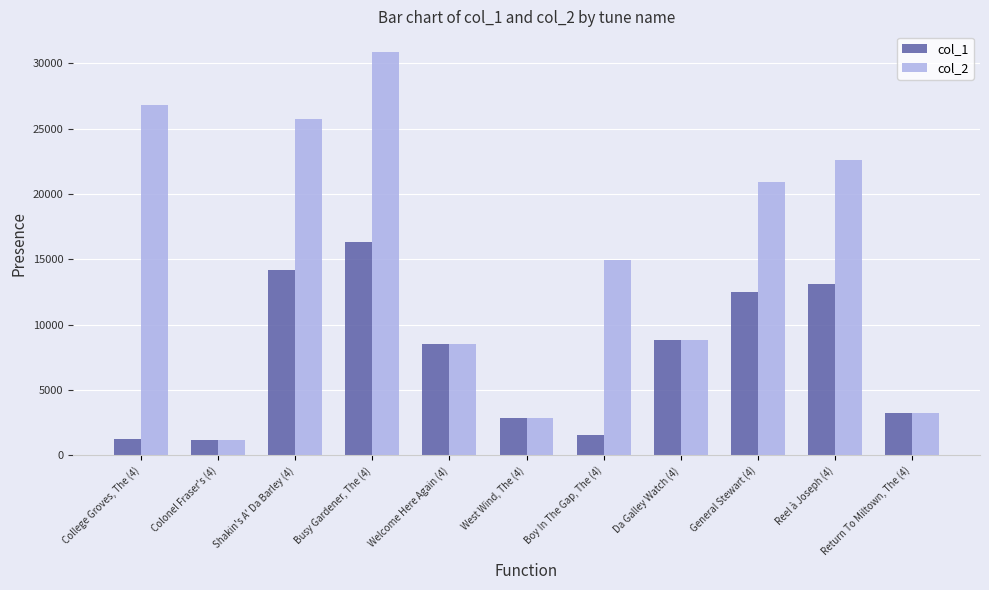

What is the sum of the col_1 values at Return To Miltown, The (4) and College Groves, The (4)?

4477